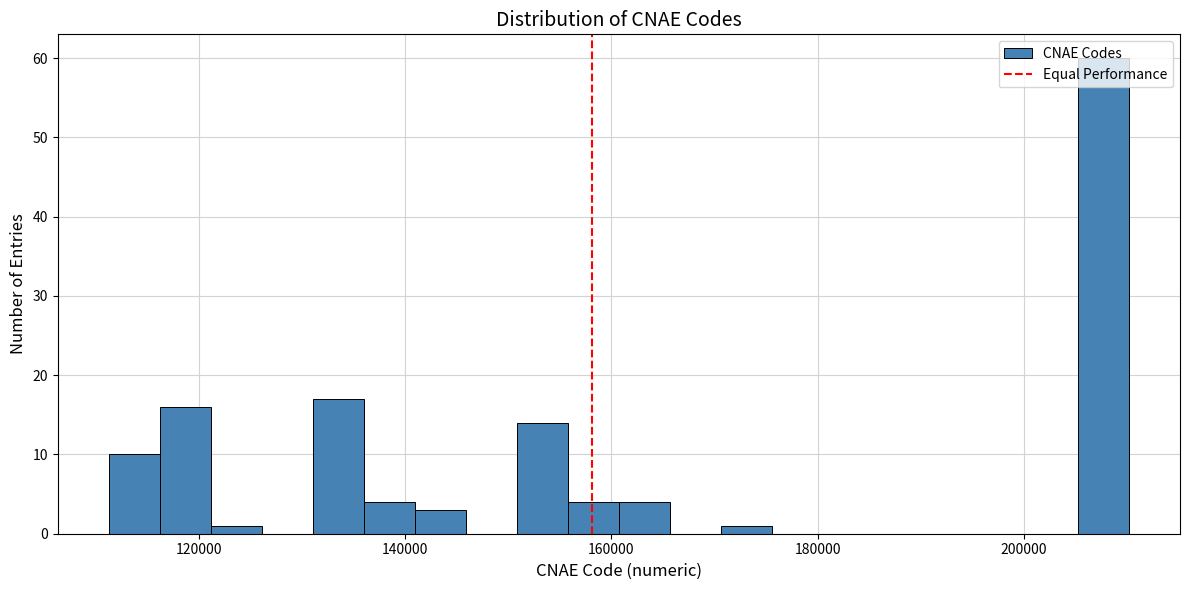

Read against the x-axis, roughly where is the centre of the tallest bar?

208000